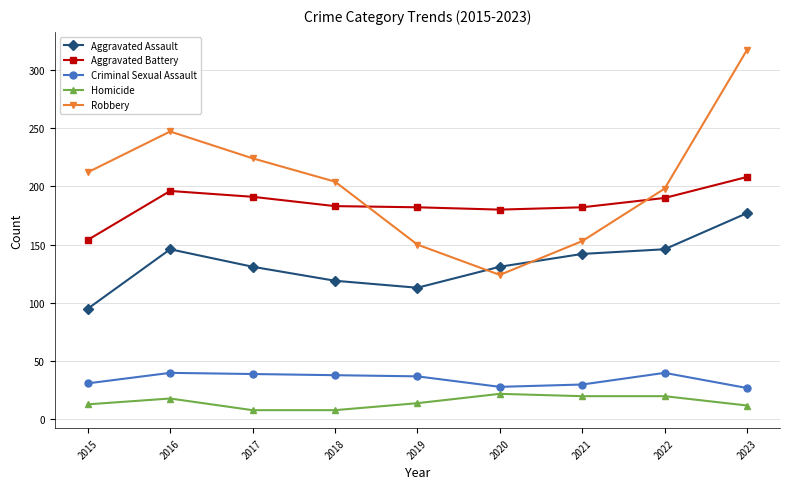

The Aggravated Assault series shows 241 at 2016. True or false?

False